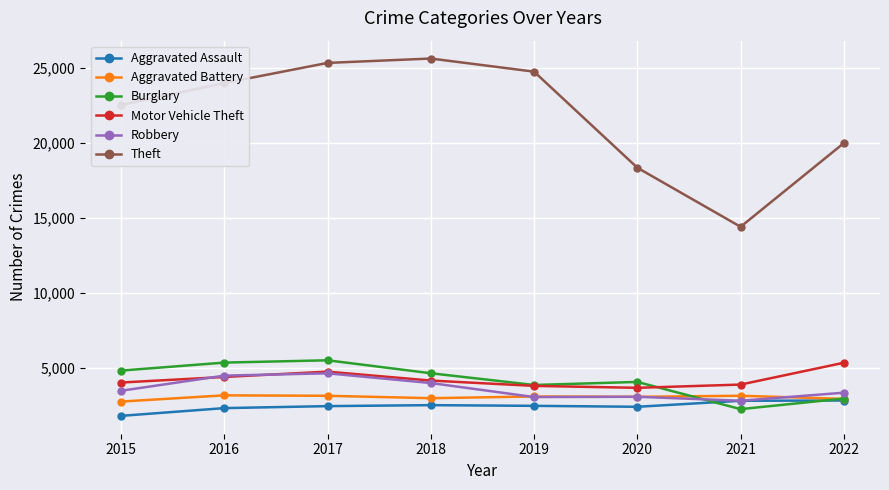

How many data points in Aggravated Assault are less than 2459?

4